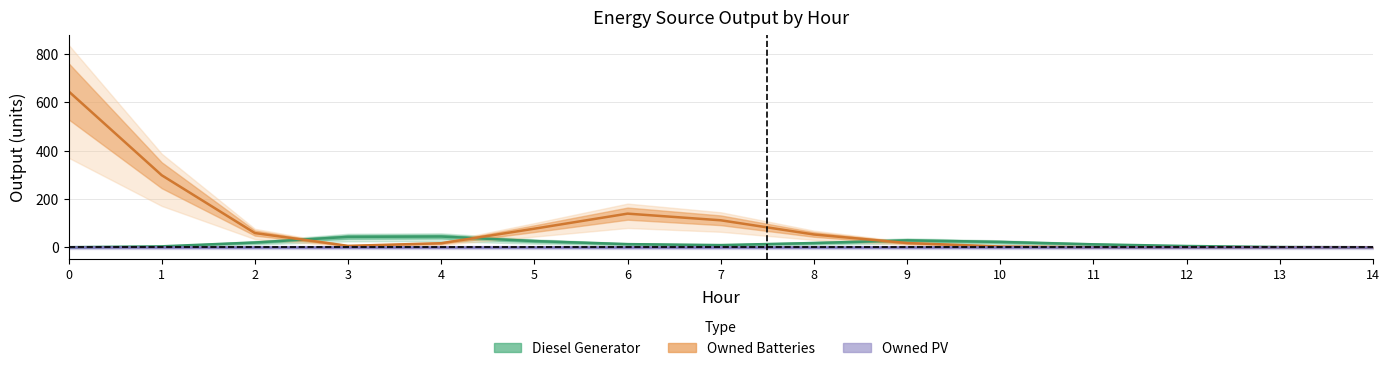

Which series has the largest total across all categories?

Owned Batteries